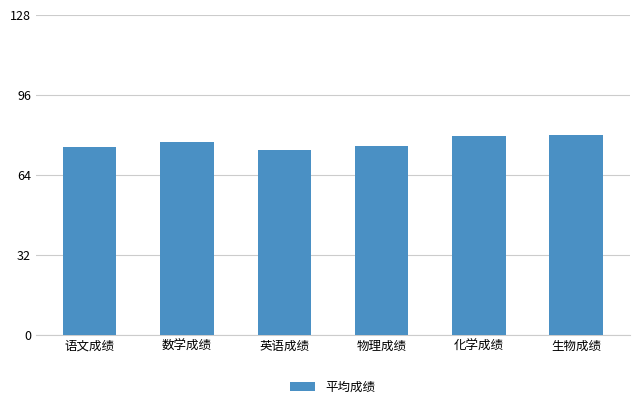

What is the greatest value displayed?

79.8